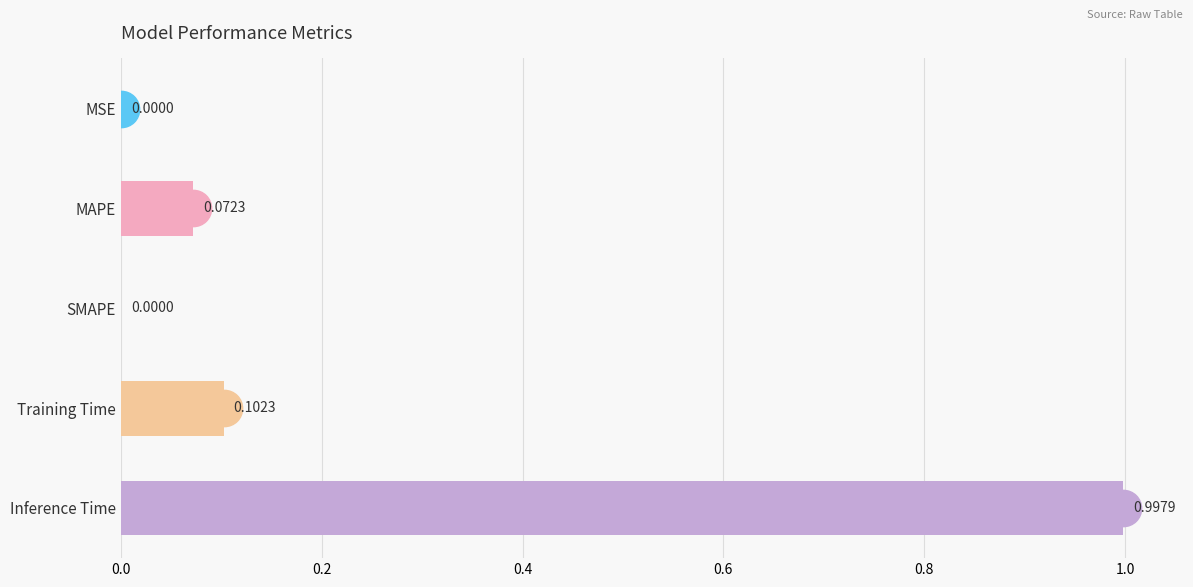

What is the sum of all values?

1.2